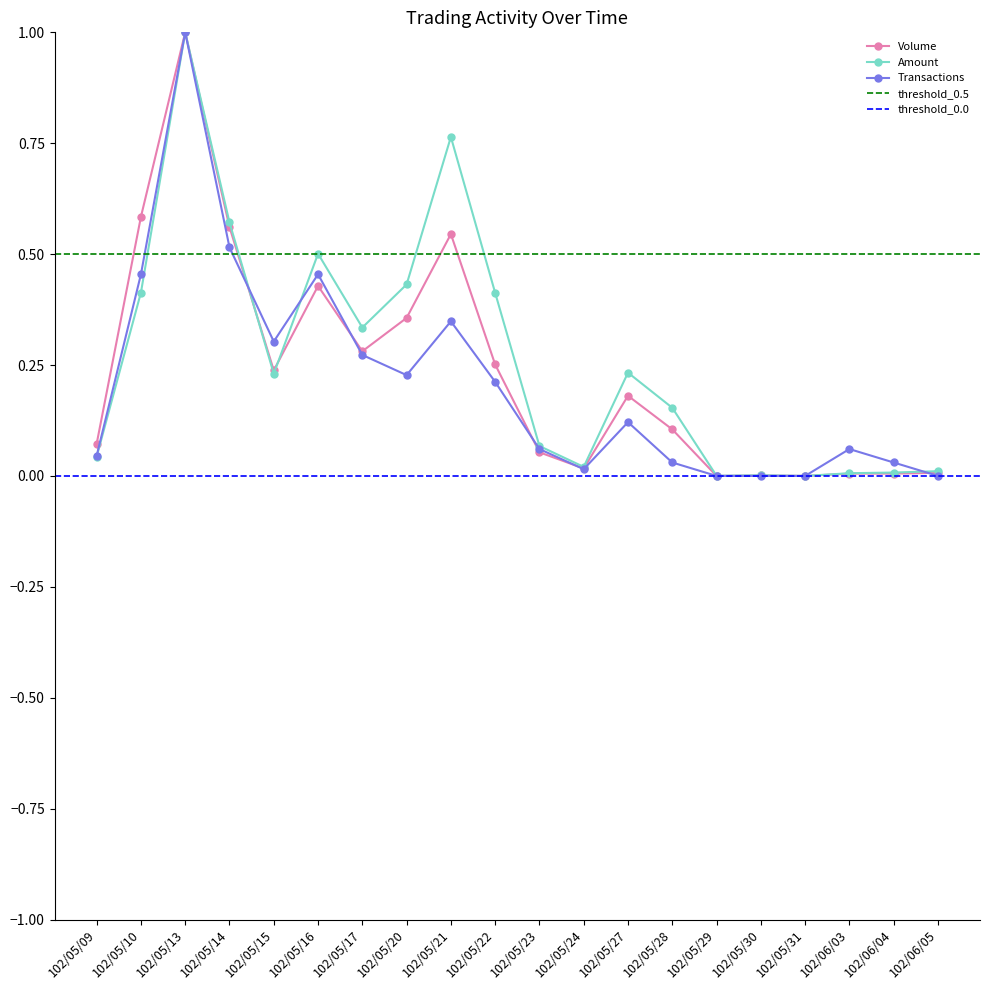

At which category does Amount reach its first local valley?

102/05/15